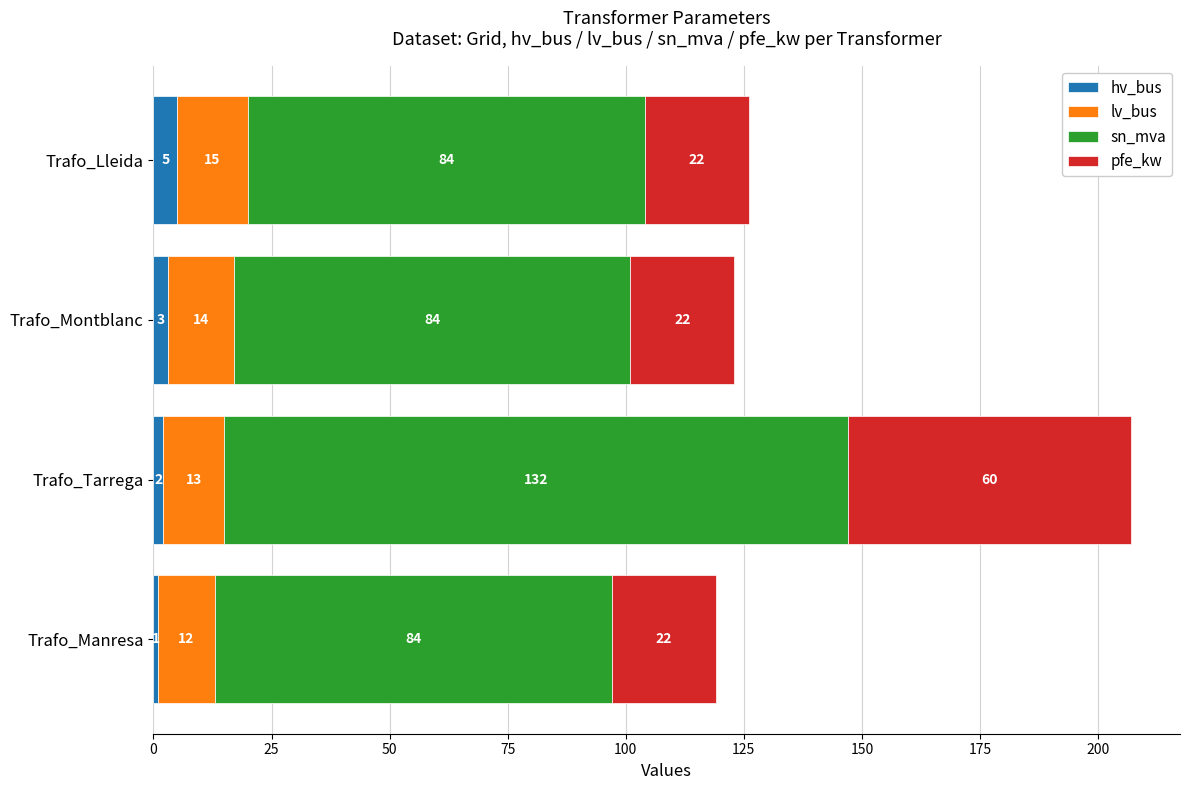

How many series are shown in this chart?

4